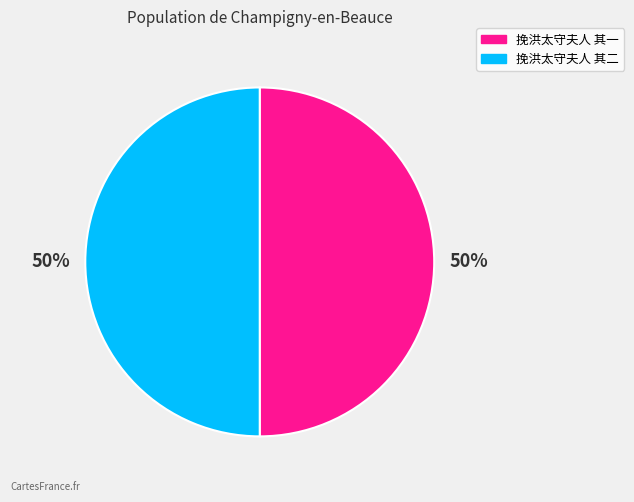

Do 挽洪太守夫人 其二 and 挽洪太守夫人 其一 together represent more than half of the pie?

Yes